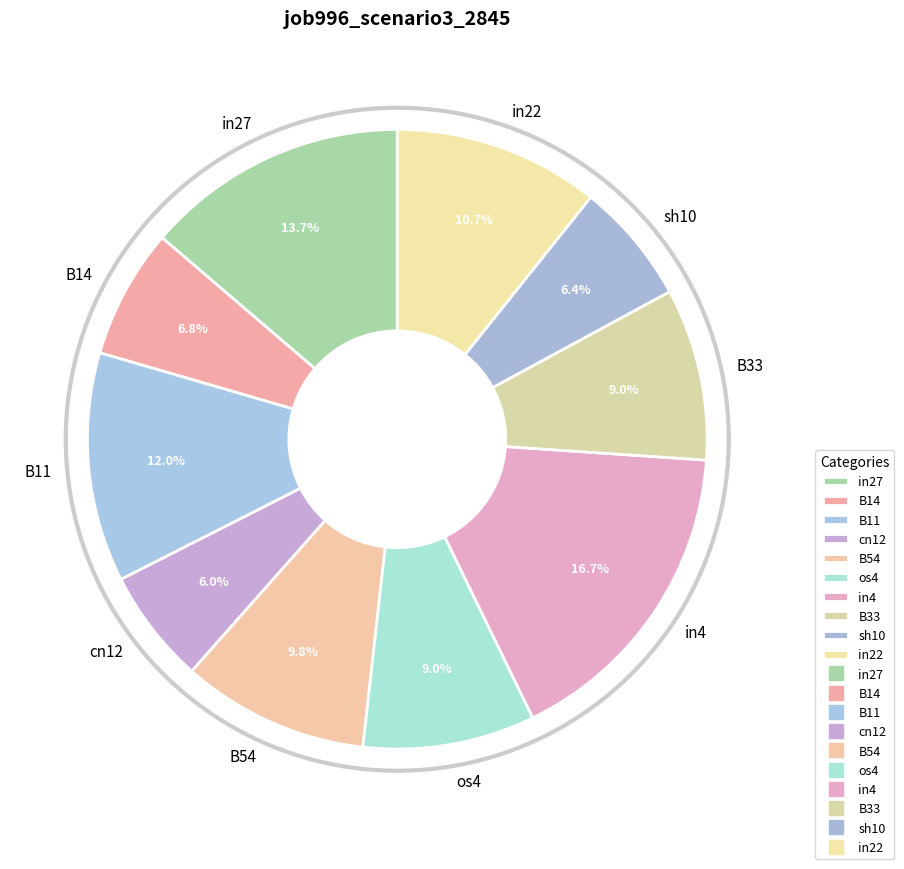

What portion of the pie excludes cn12?

94.0%